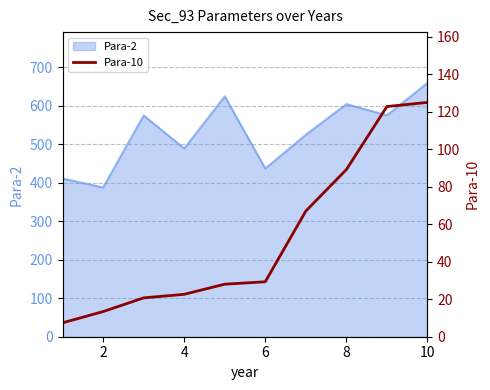

What is the highest value of the Para-2 series?

659.8